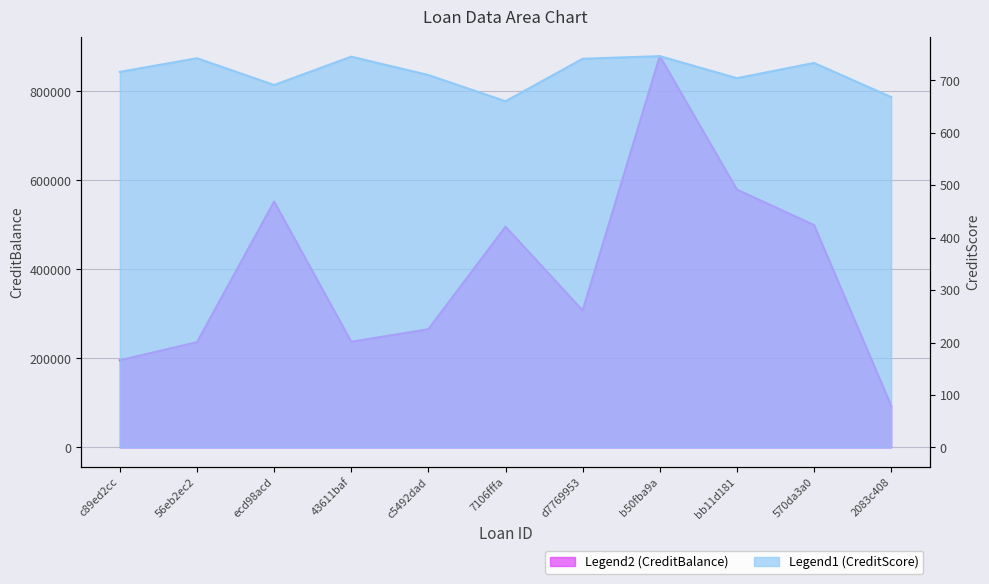

What is the difference between the maximum and minimum values in the CreditScore series?

86